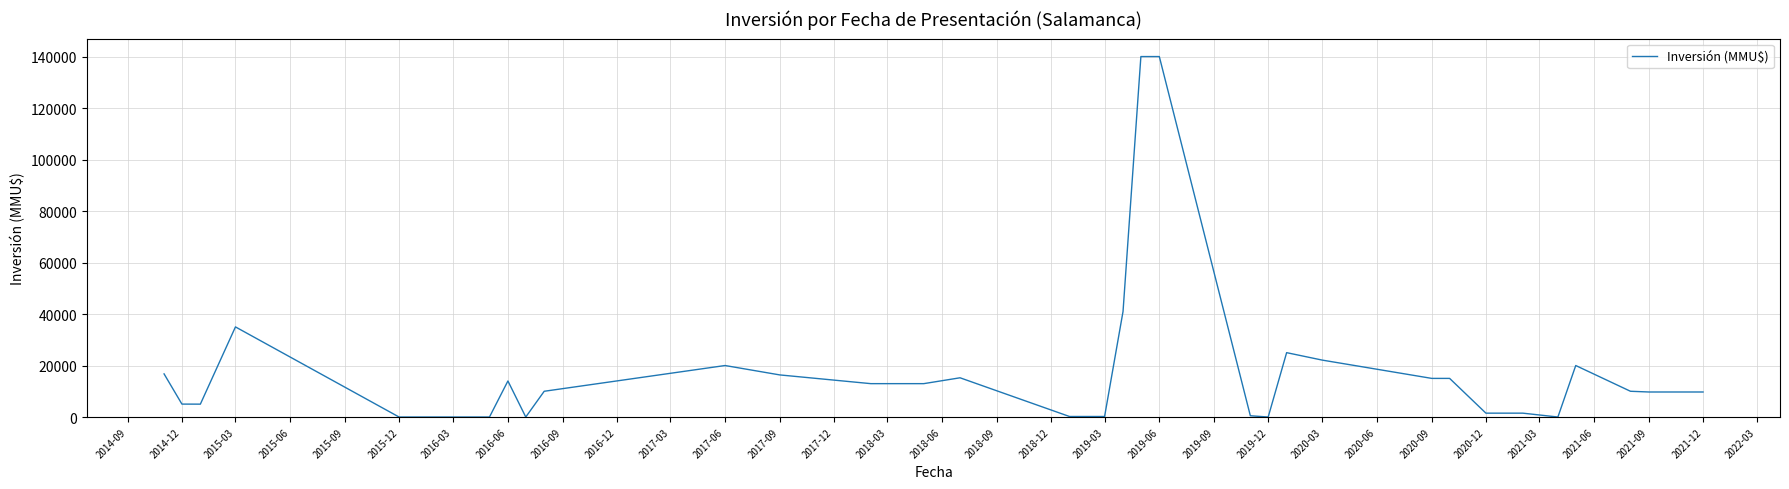

What is the difference between the maximum and minimum values?

140000